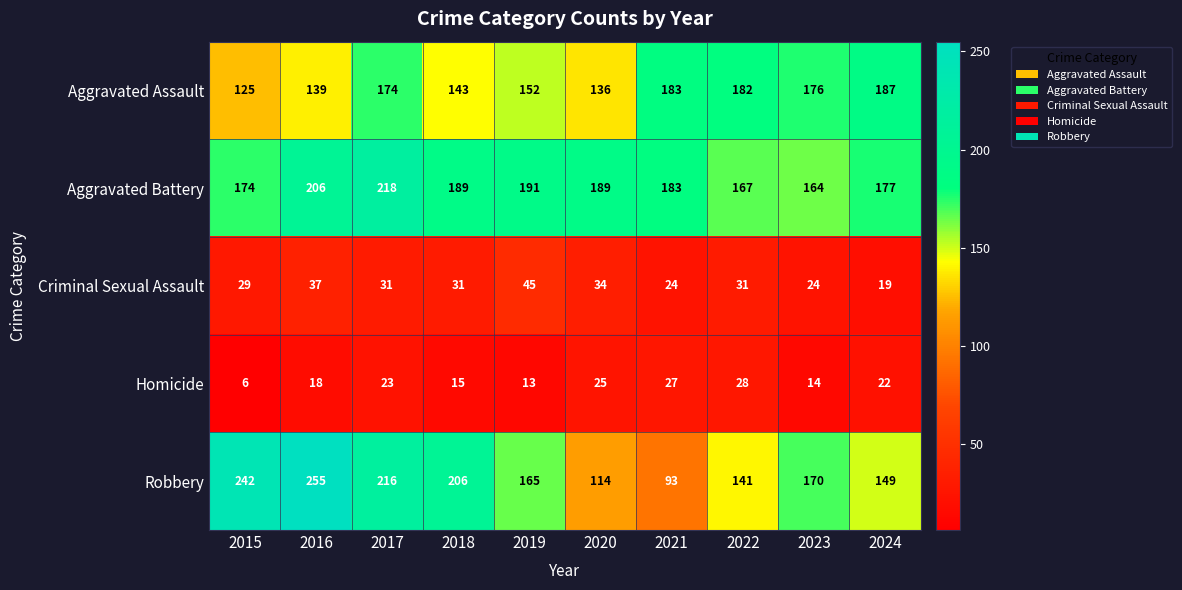

How many series are shown in this chart?

5